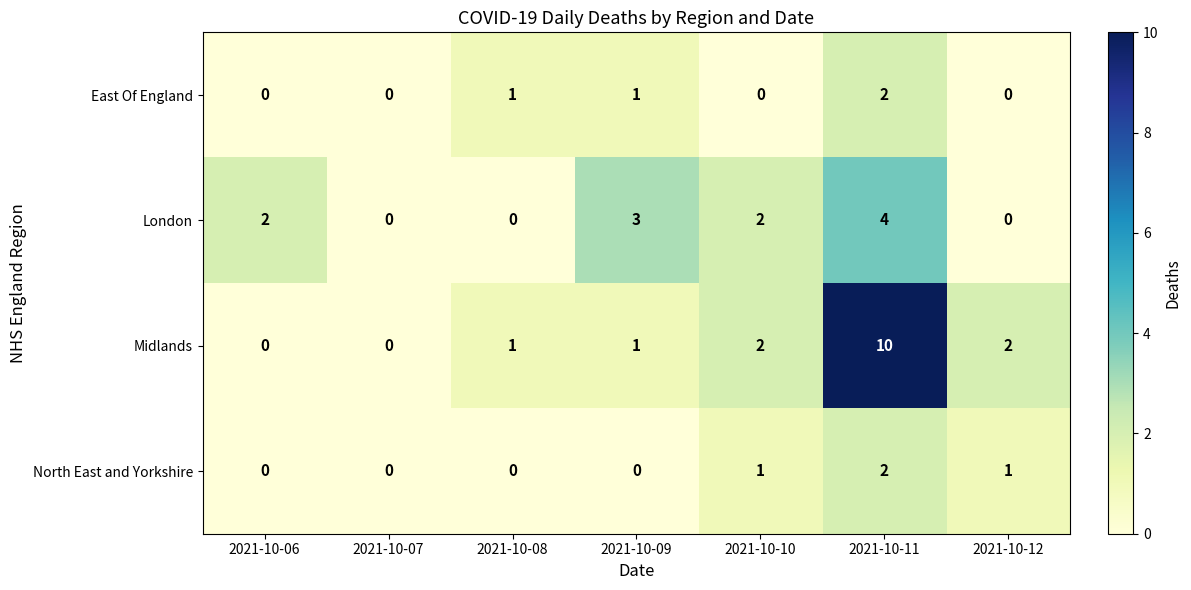

What is the total value across all series at 2021-10-06?

2